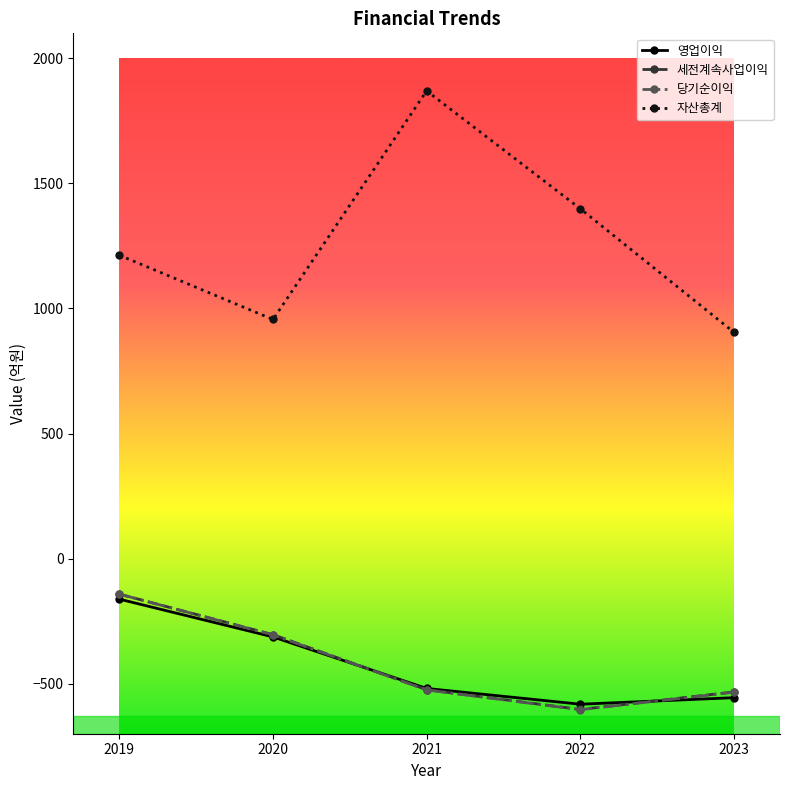

What is the maximum value for 영업이익?

-162